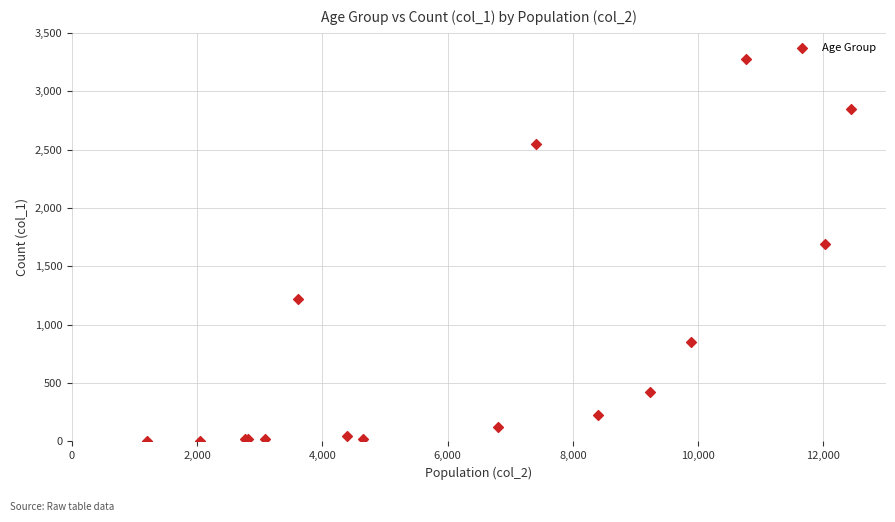

What Y value in the scatter plot is closest to 1638?

1690